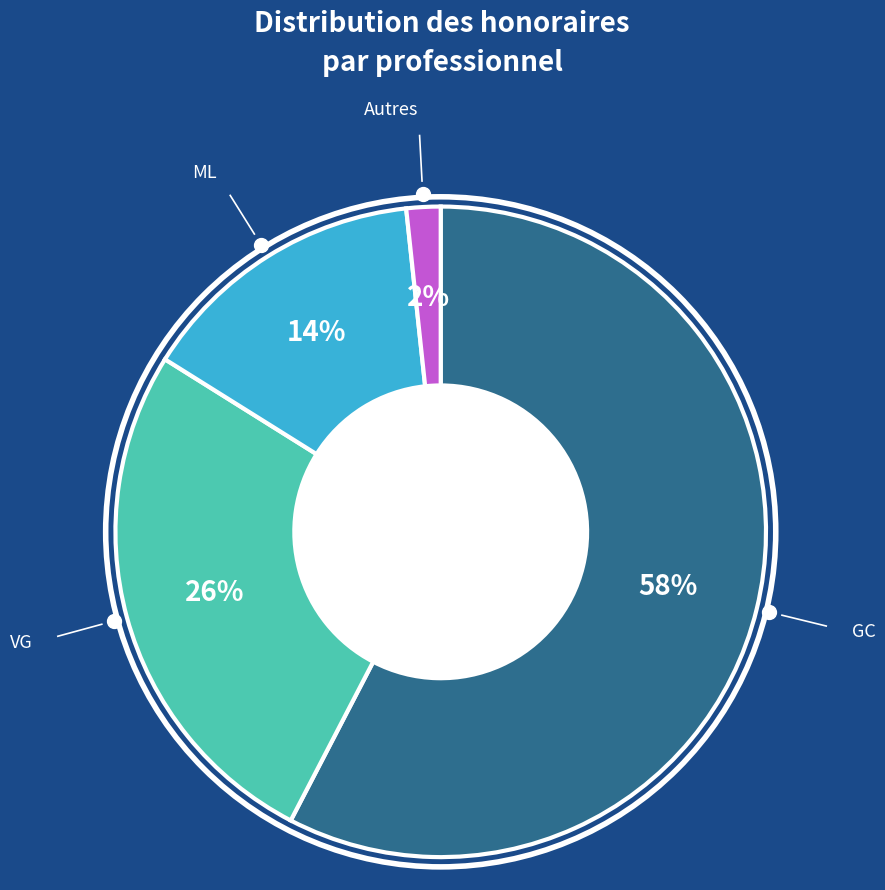

To the nearest percent, what is the difference between the largest and smallest slice percentages?

56%